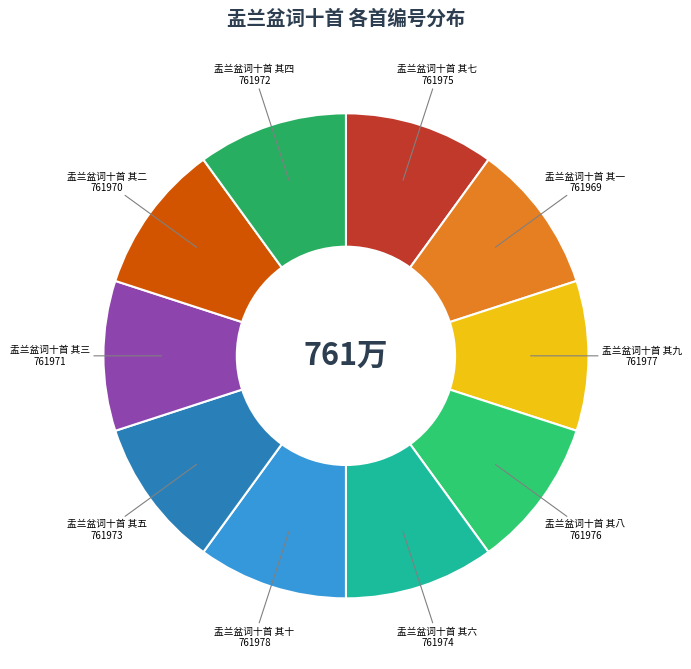

How many slices are in this pie chart?

10